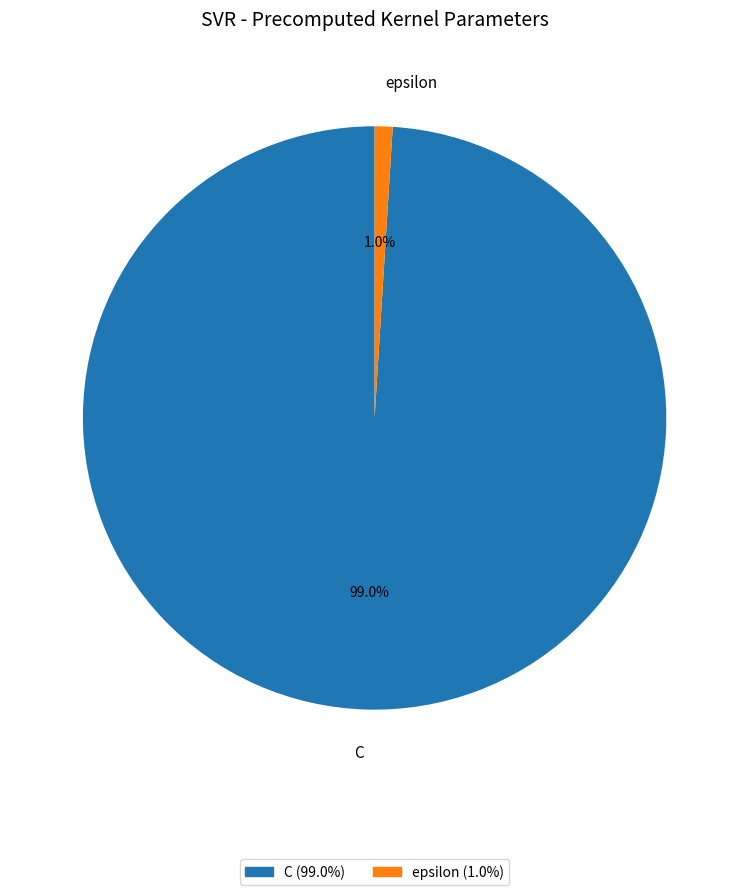

Count the number of slices in the pie.

2